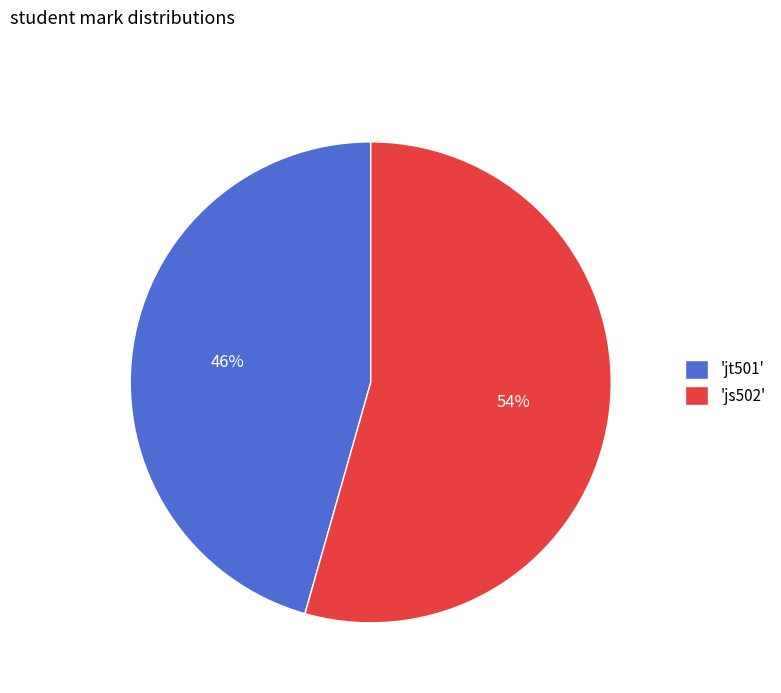

Is there a majority slice in this chart?

Yes